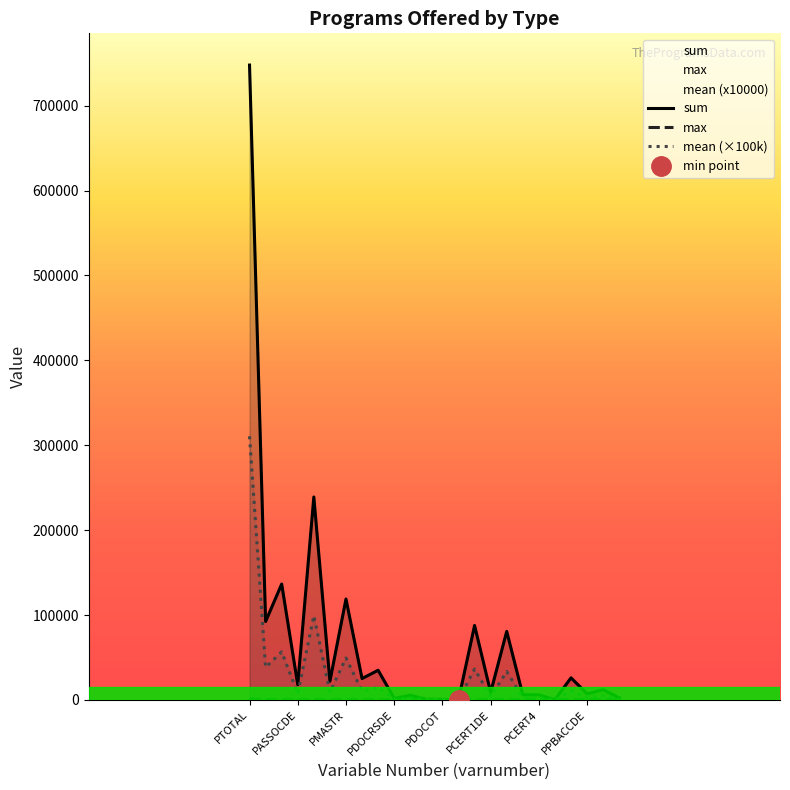

True or false: sum and max cross at least once.

False